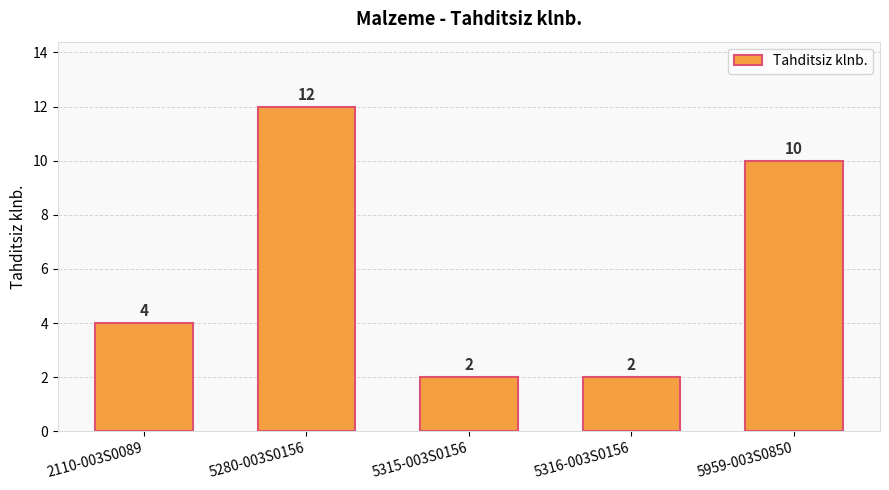

What is the label of the 2nd bar from the right?

5316-003S0156